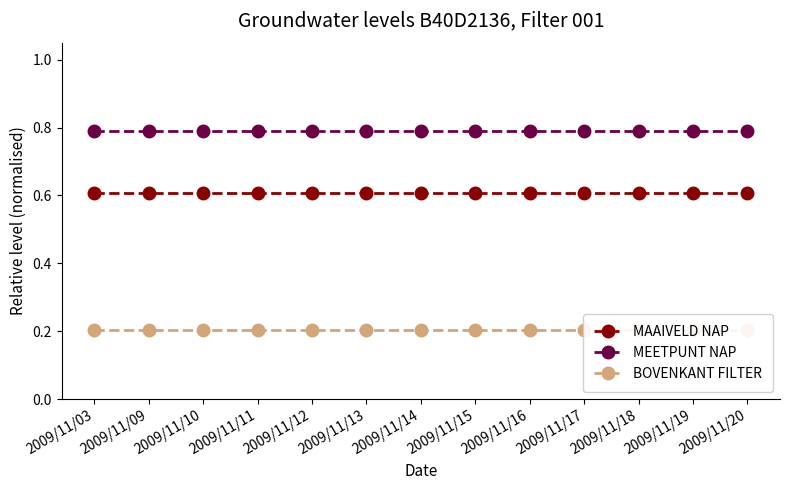

Between 2009/11/03 and 2009/11/09, which is larger?

2009/11/03